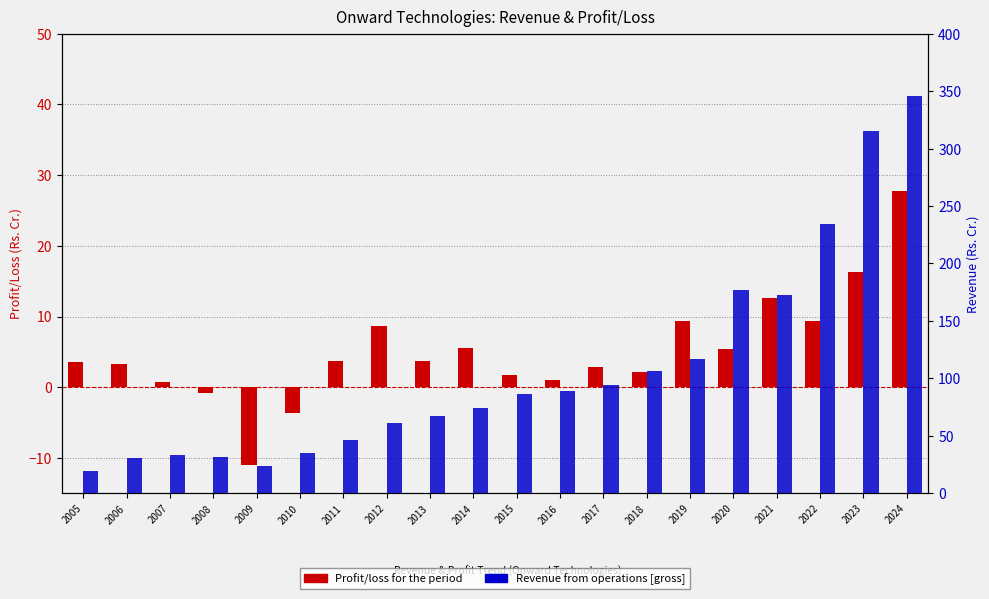

What is the value of the Profit/loss for the period bar at the 1st from the left?

3.6